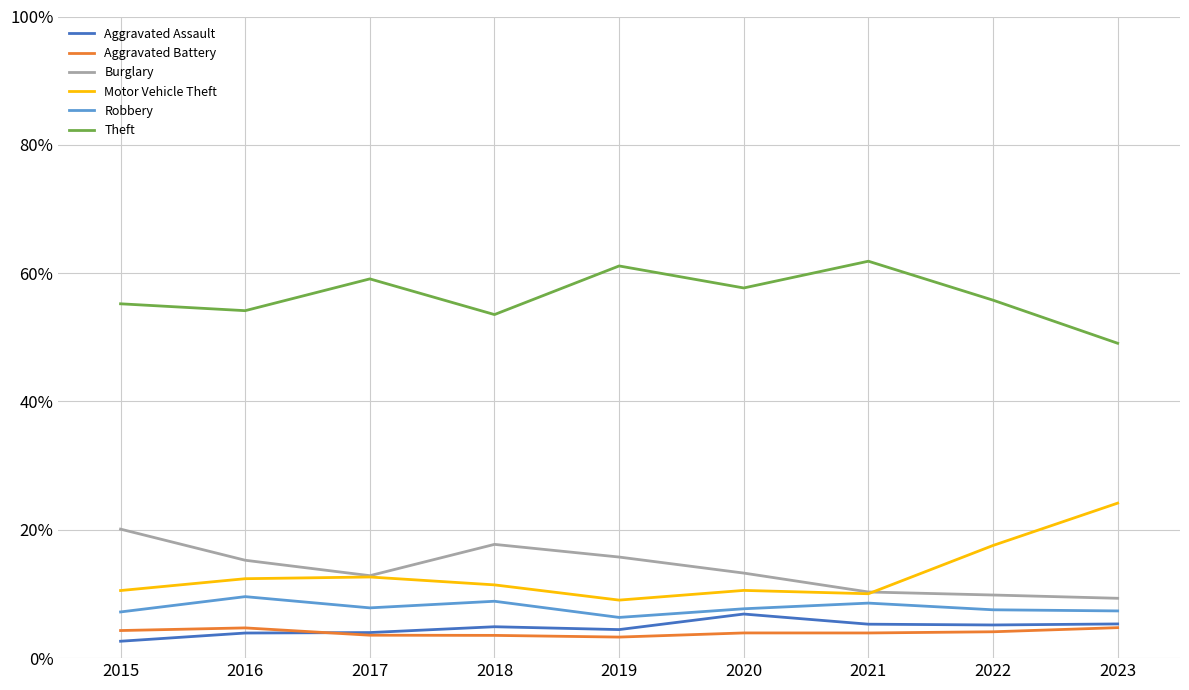

What are all the series names shown in the legend?

Aggravated Assault, Aggravated Battery, Burglary, Motor Vehicle Theft, Robbery, Theft